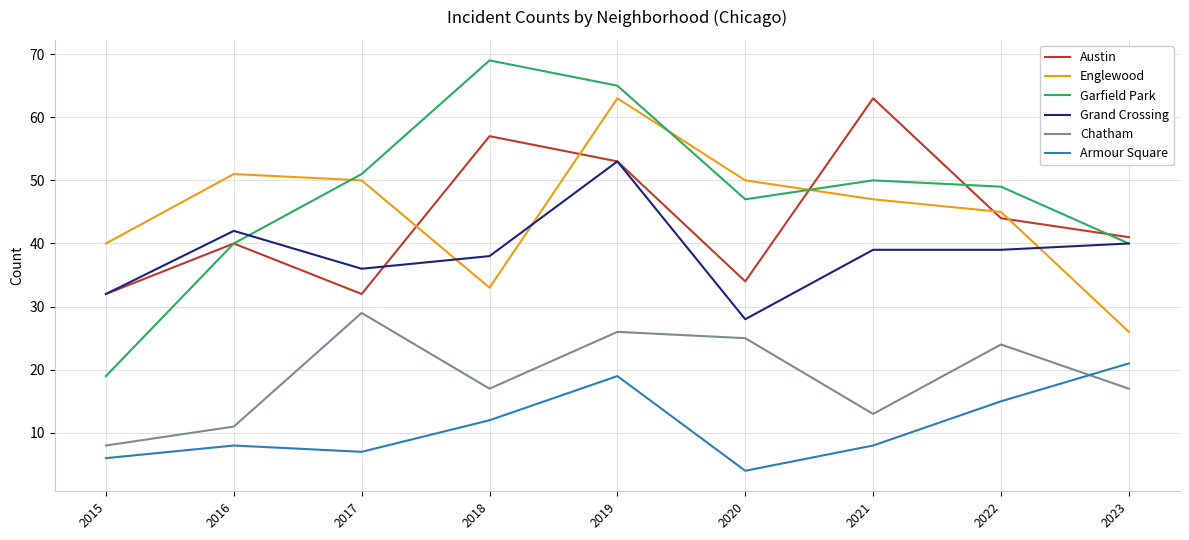

What is the highest value of the Chatham series?

29